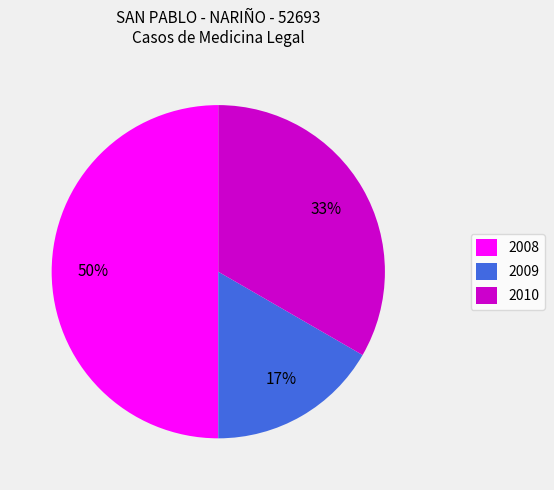

Approximately how many times larger is the value at 2009 compared to 2008?

0.3